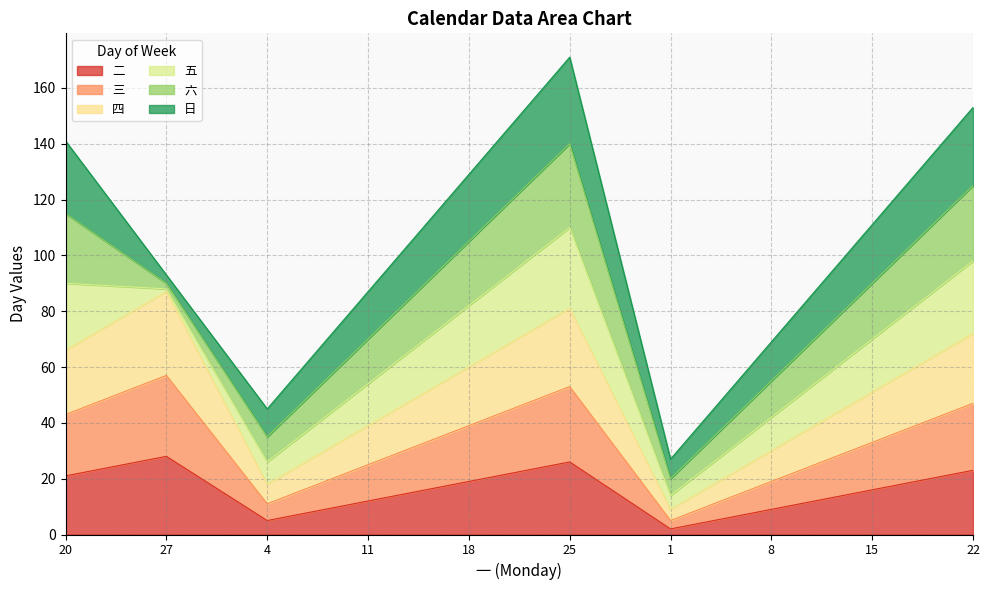

What are all the series names shown in the legend?

二, 三, 四, 五, 六, 日